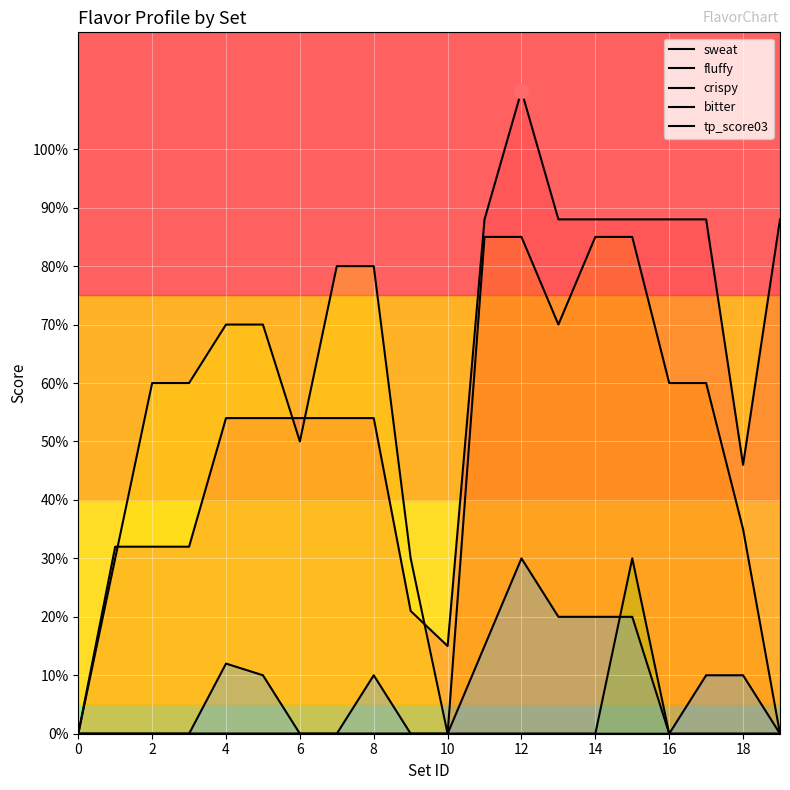

Reading left to right, transcribe all the data shown in this chart.

sweat: 0	32	32	32	54	54	54	54	54	21	15	88	110	88	88	88	88	88	46	88
fluffy: 0	0	0	0	0	0	0	0	0	0	0	85	85	70	85	85	60	60	35	0
crispy: 0	30	60	60	70	70	50	80	80	30	0	0	0	0	0	0	0	0	0	0
bitter: 0	0	0	0	0	0	0	0	0	0	0	0	0	0	0	30	0	0	0	0
tp_score03: 0	0	0	0	12	10	0	0	10	0	0	15	30	20	20	20	0	10	10	0